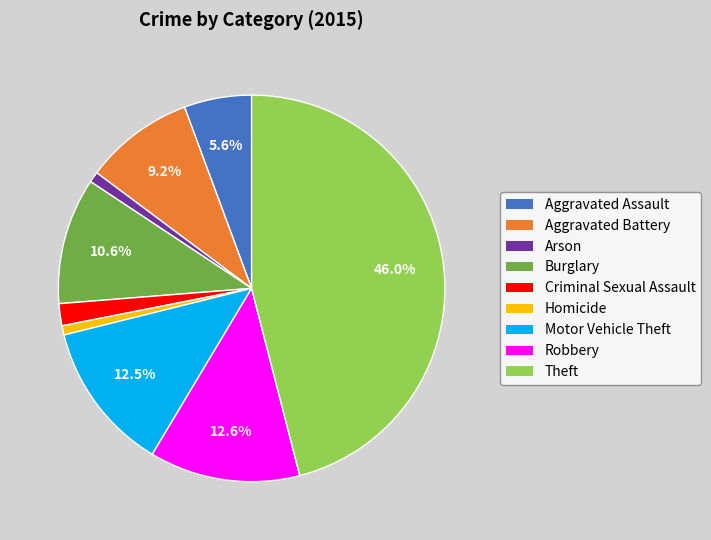

What percentage is the Theft slice, to the nearest percent?

46%